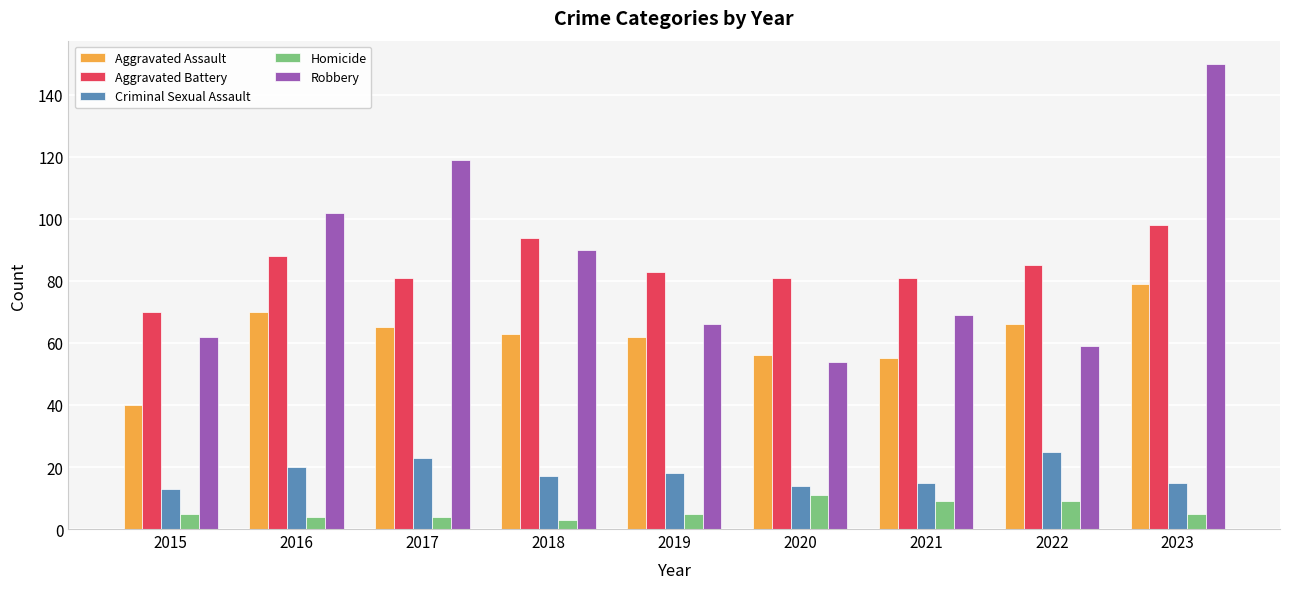

Is the value of Robbery at 2017 greater than the value of Aggravated Battery at 2023?

Yes